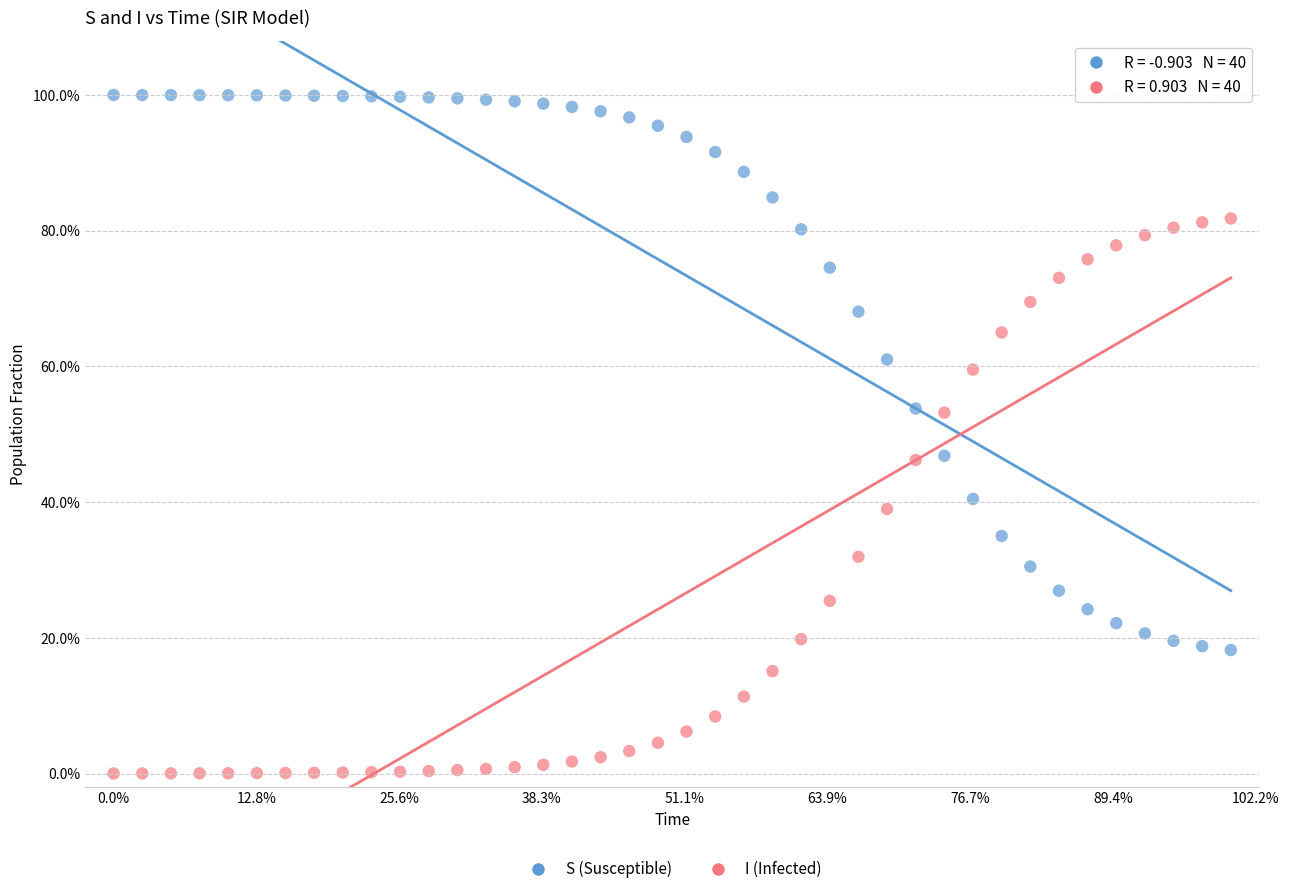

Which series reaches the maximum Y coordinate?

S (Susceptible)